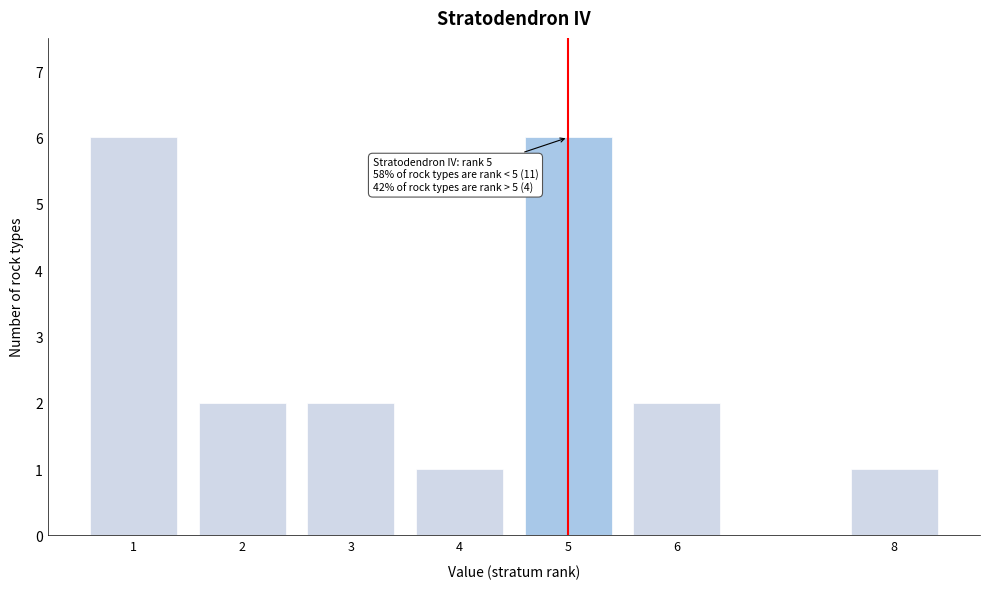

Reading left to right, what are all the values shown in this chart?

6	2	2	1	6	2	1